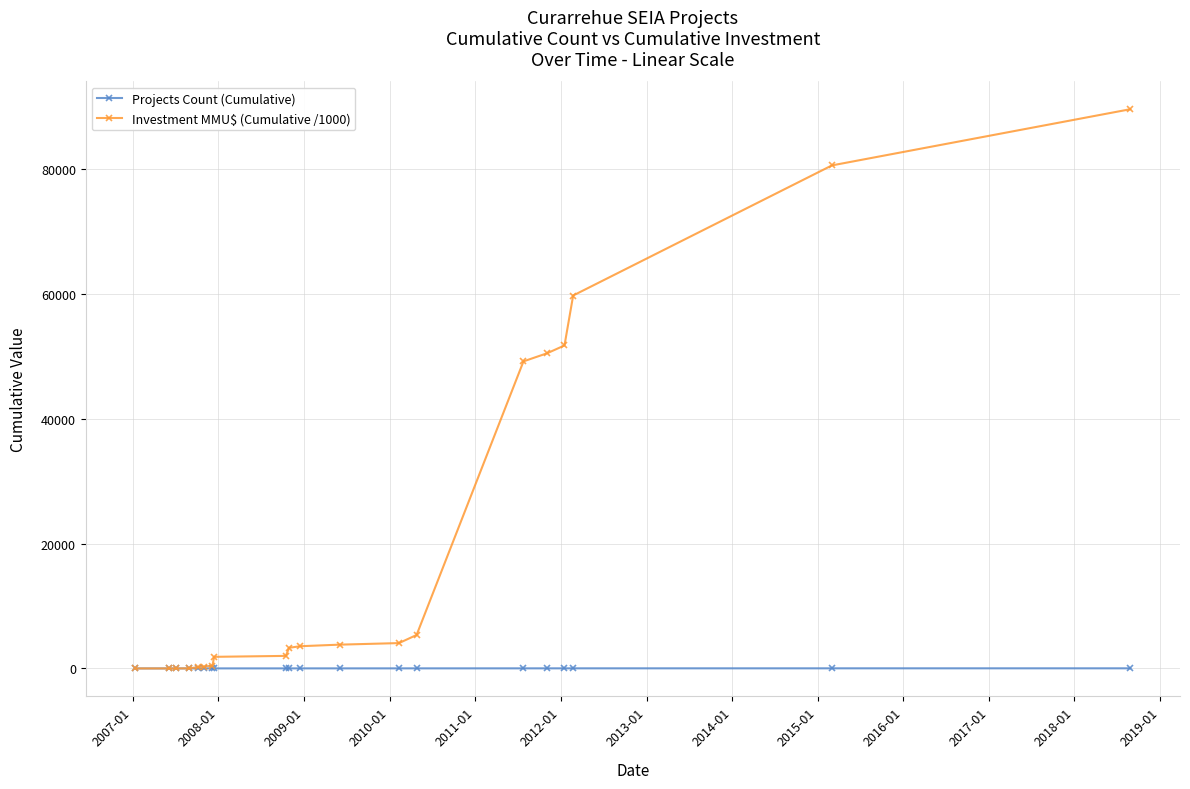

List the series in order of their overall mean, lowest first.

Projects Count (Cumulative), Investment MMU$ (Cumulative /1000)